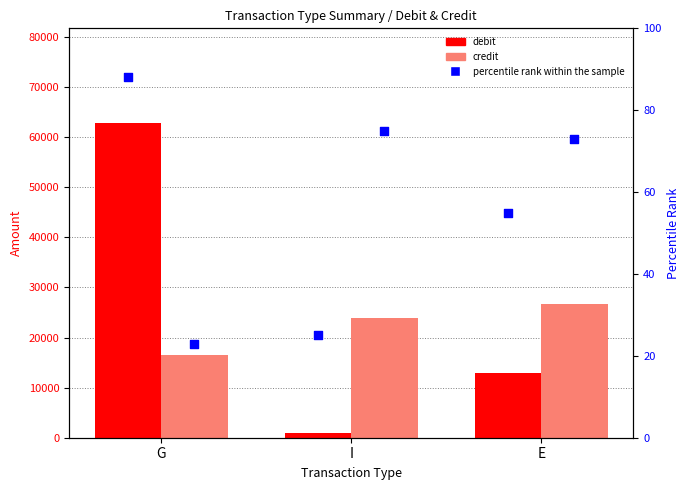

Which series has the largest total across all categories?

debit